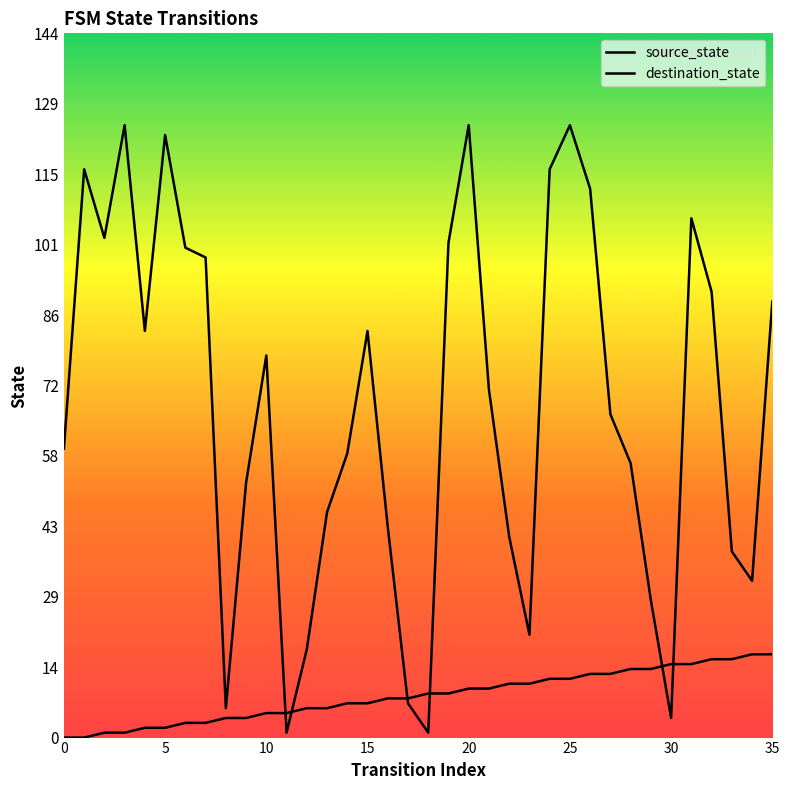

At which category is the sum across all series the highest?

25